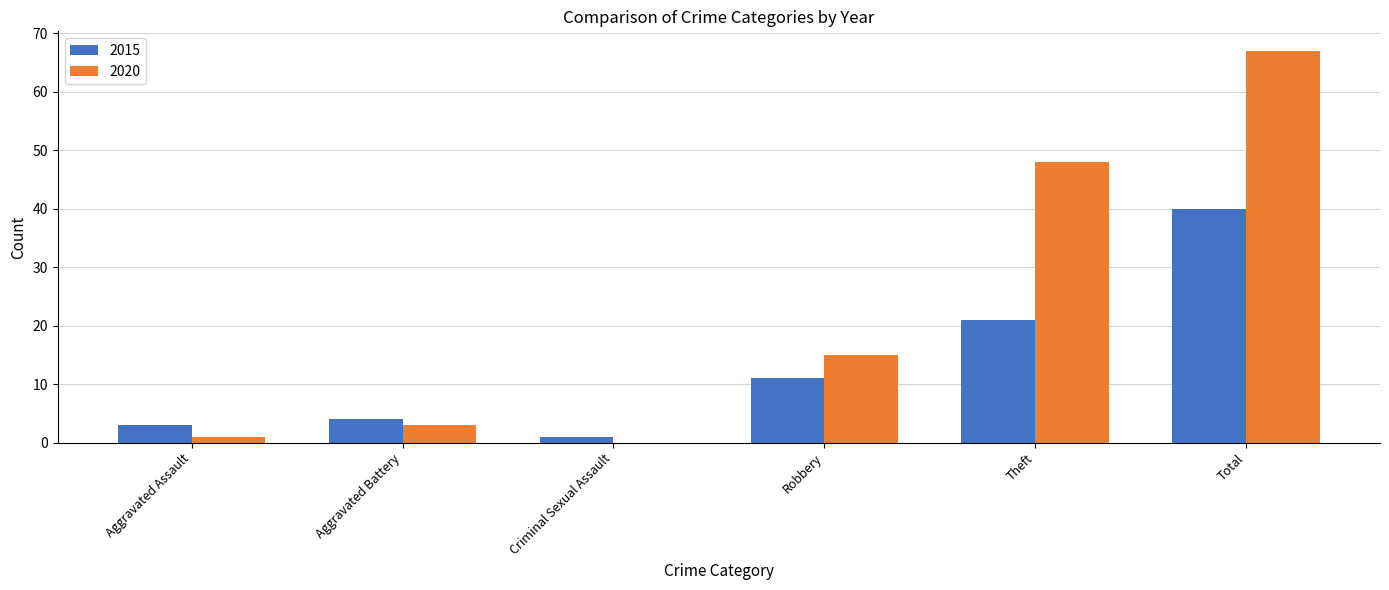

What is the difference between the 2020 values at Aggravated Assault and Total?

66